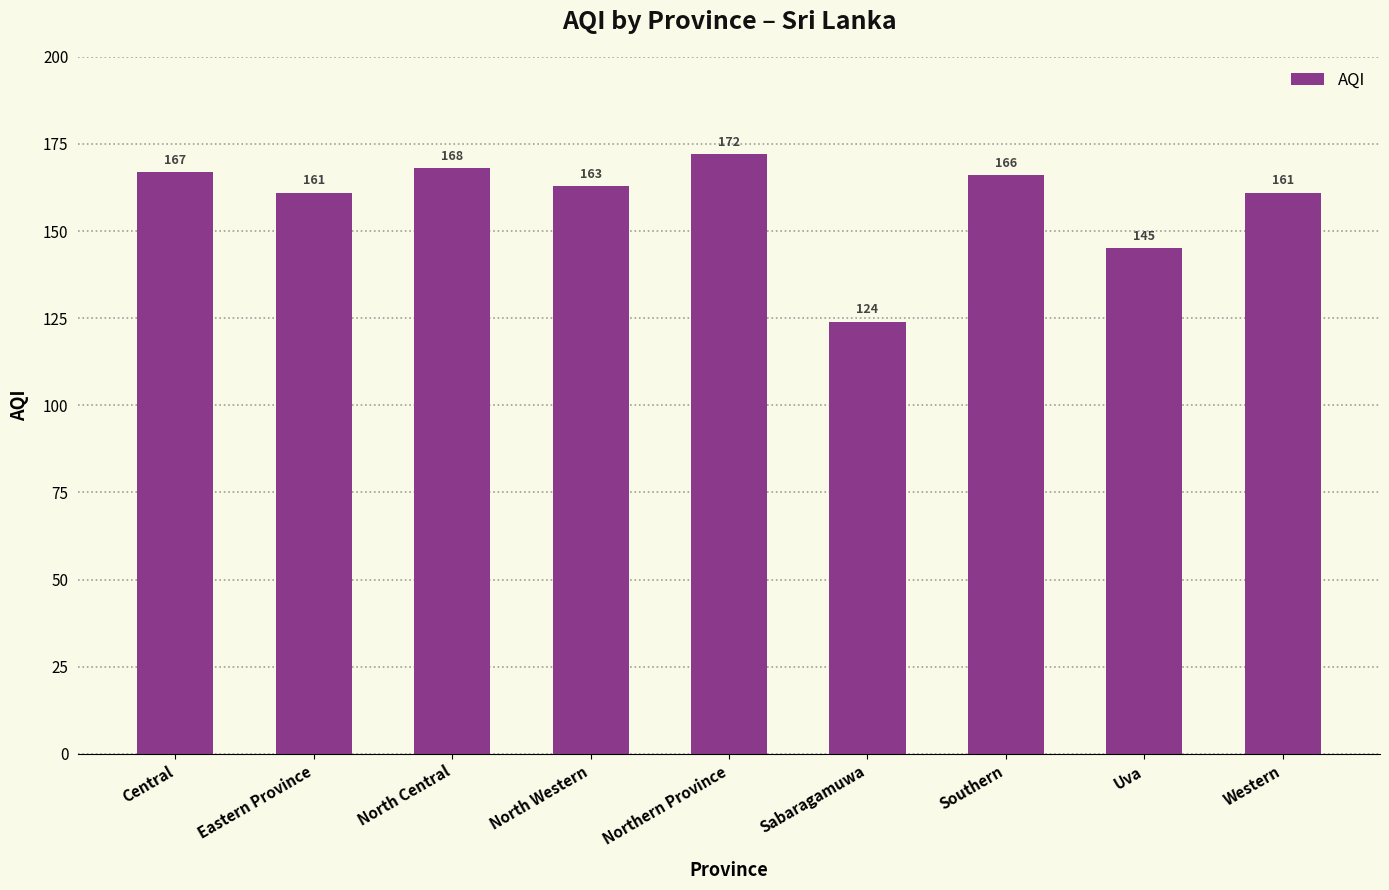

Which label corresponds to the smallest value in the chart?

Sabaragamuwa